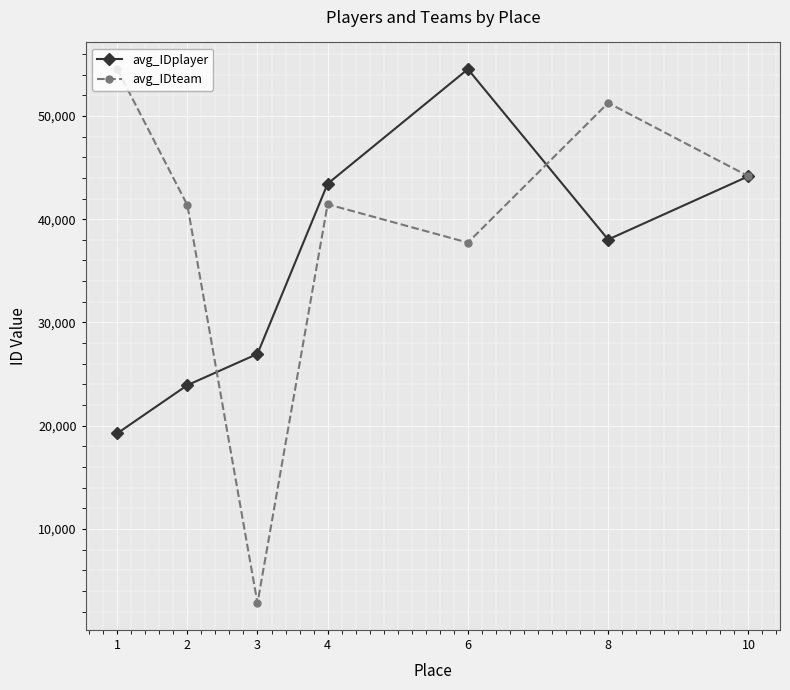

What is the minimum value shown in the chart?

2823